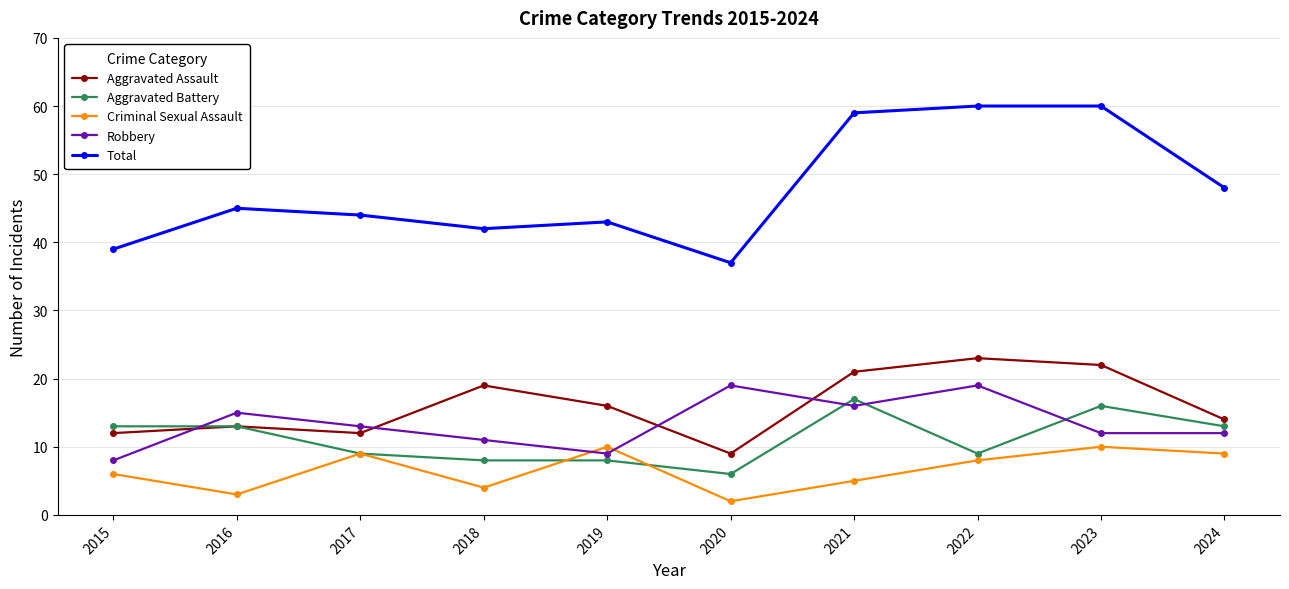

Which category has the lowest value across all series?

2020